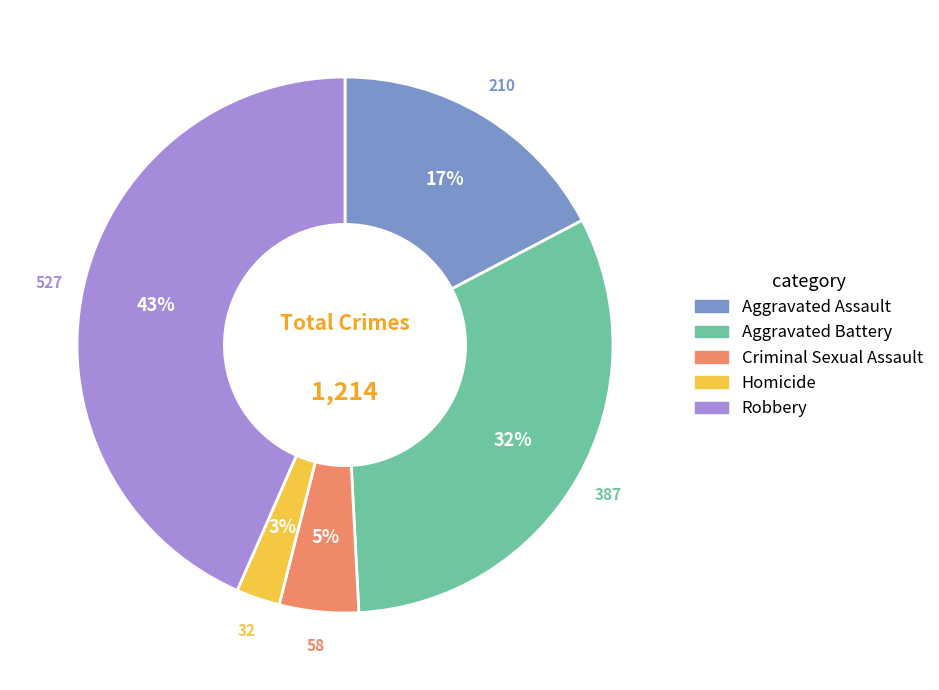

Rank the categories by value from lowest to highest.

Homicide, Criminal Sexual Assault, Aggravated Assault, Aggravated Battery, Robbery